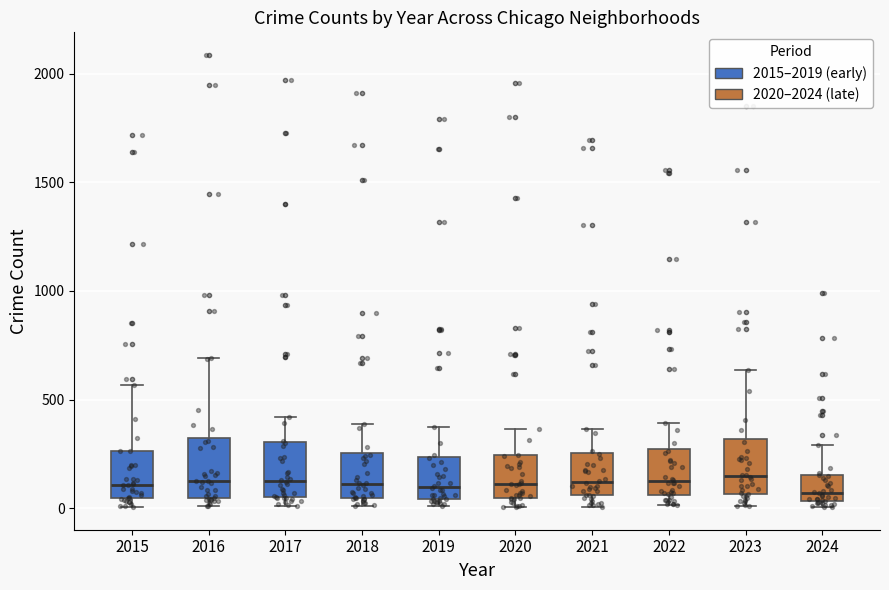

Where does the median line of the box at x = 2021 sit on the y-axis? The values are not printed on the chart, so give them approximately, as read against the axis.

100